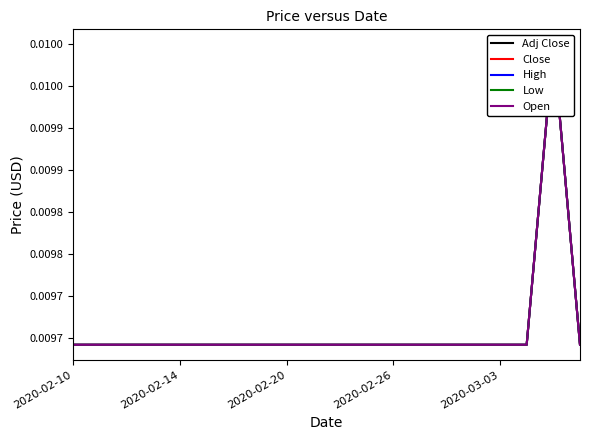

True or false: Close has a value of 0.0 at 15.

True